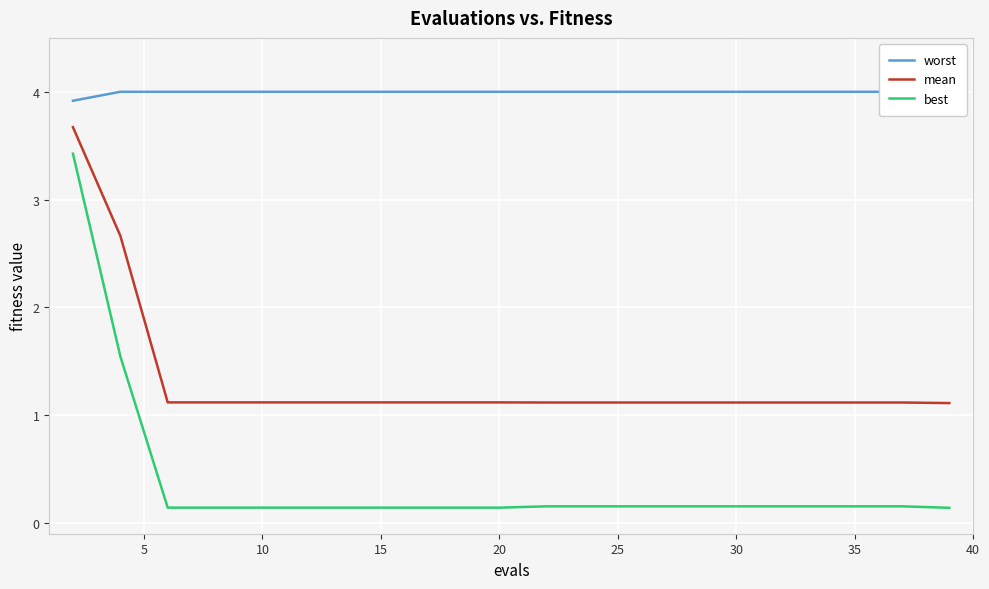

What is the value of the mean point at the 17th from the left?

1.1